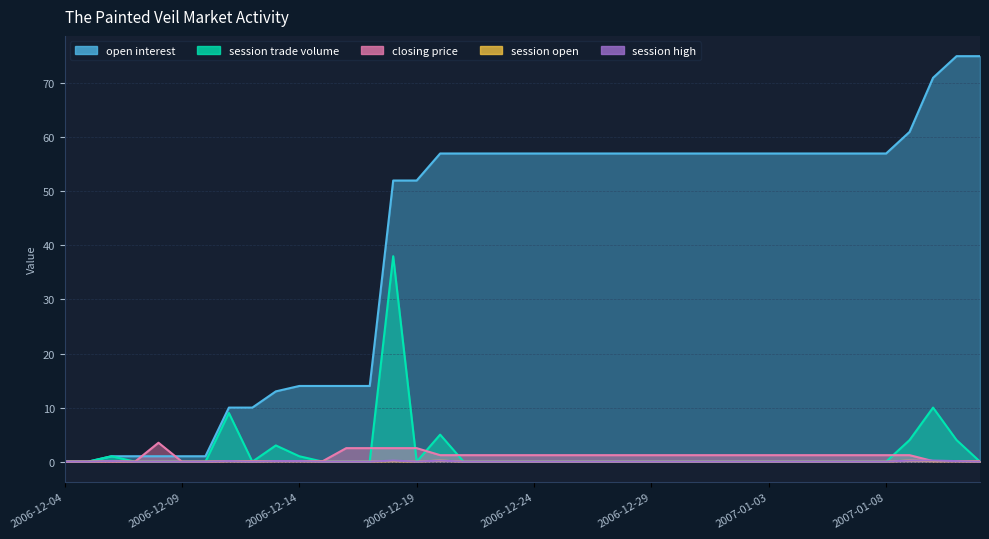

True or false: session high has a value of 0.1 at 2007-01-12.

False